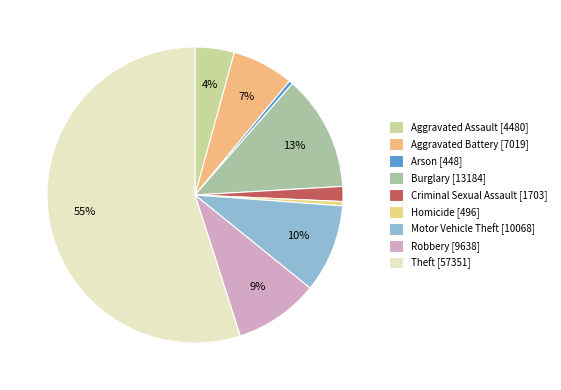

To the nearest percent, what percentage of the pie is Motor Vehicle Theft?

10%